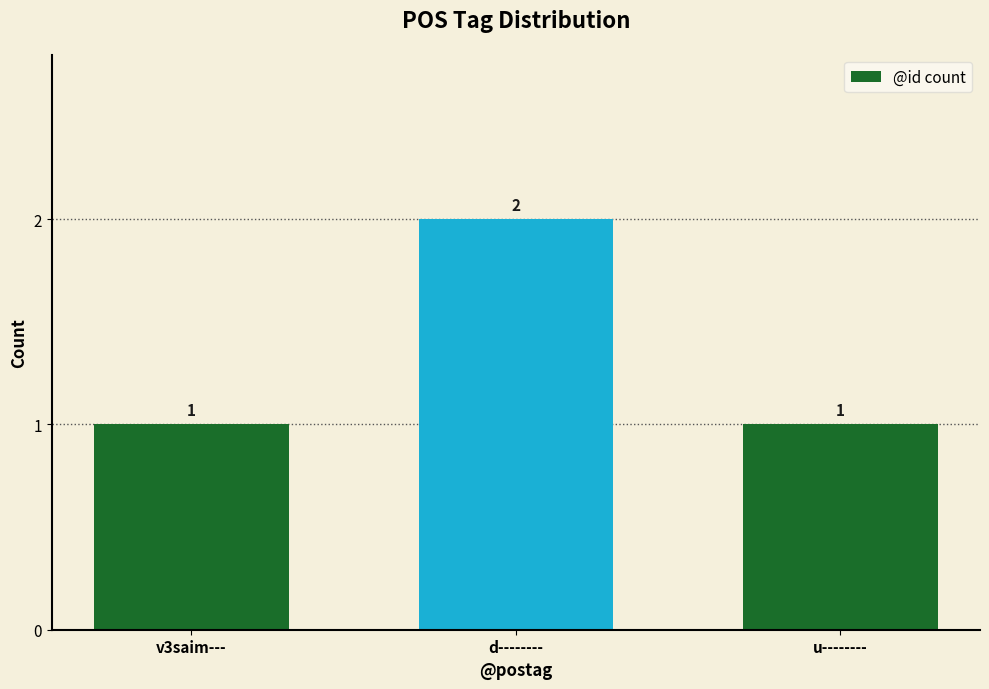

What is the sum of the values at v3saim--- and u--------?

2